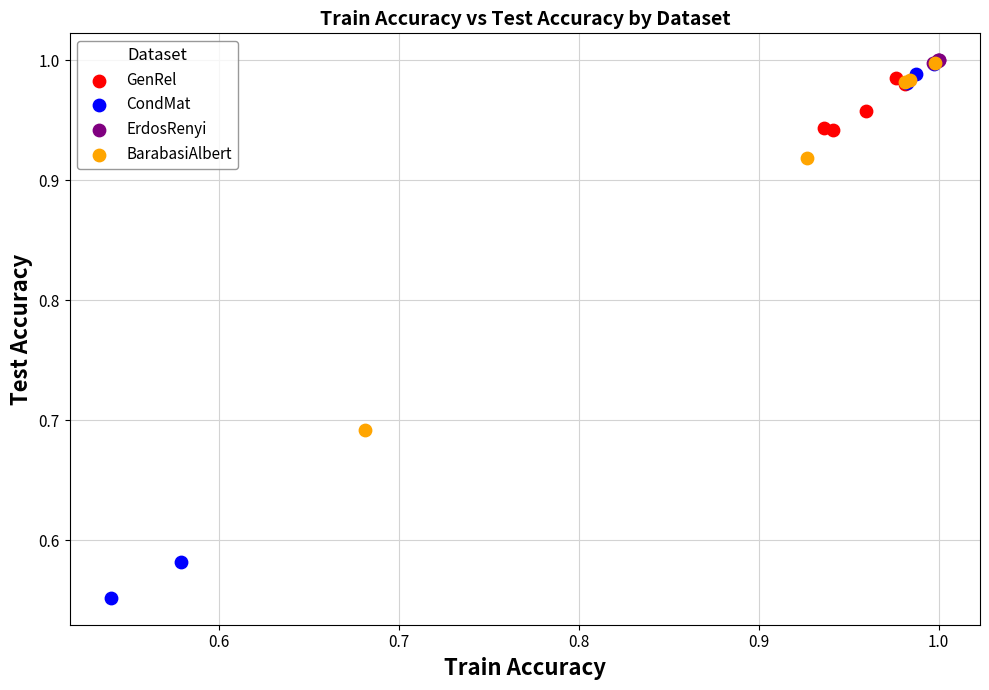

Which series has the largest Y range (max minus min)?

CondMat